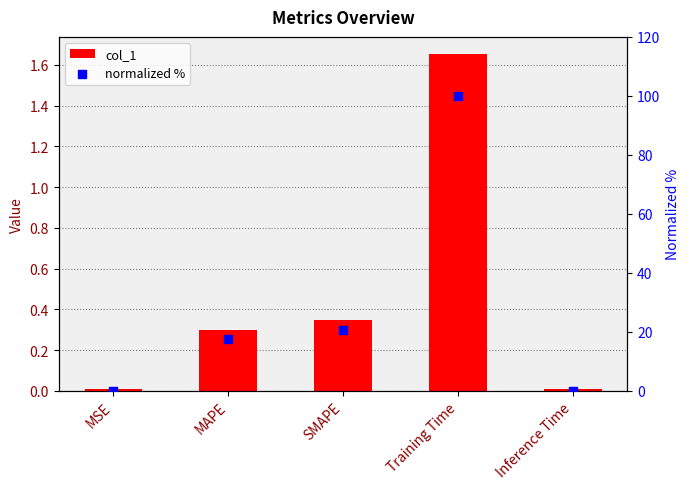

Which series has the largest Y range (max minus min)?

normalized %